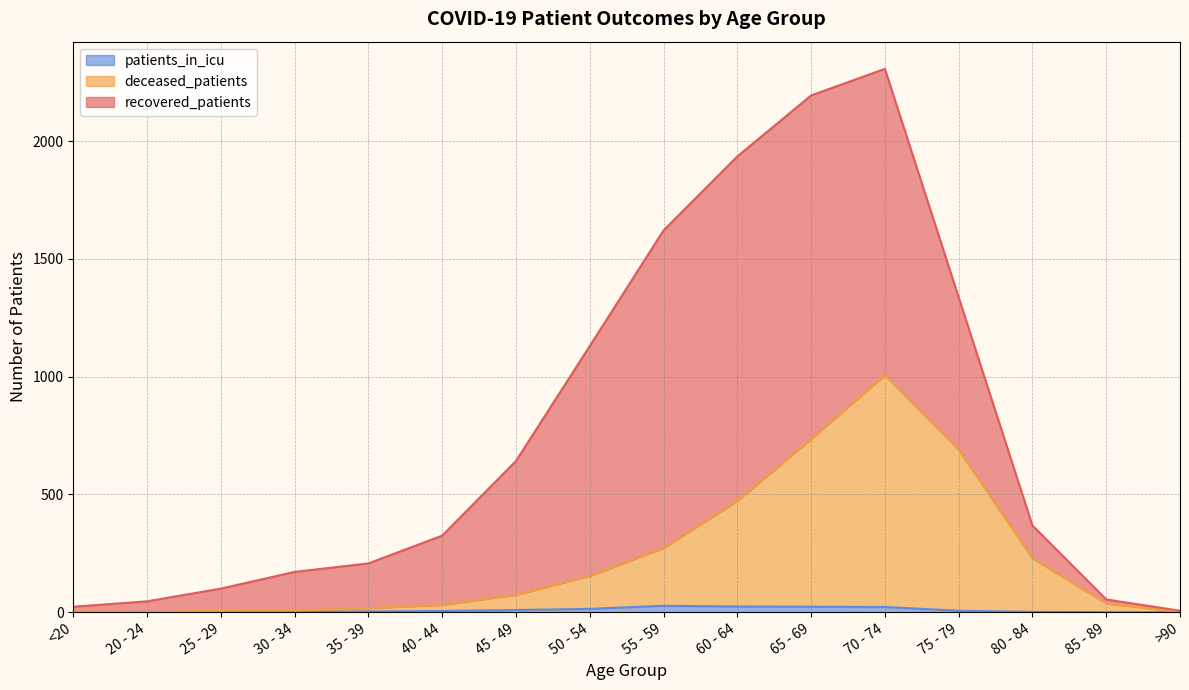

Is it true that patients_in_icu equals 24 at 60 - 64?

True